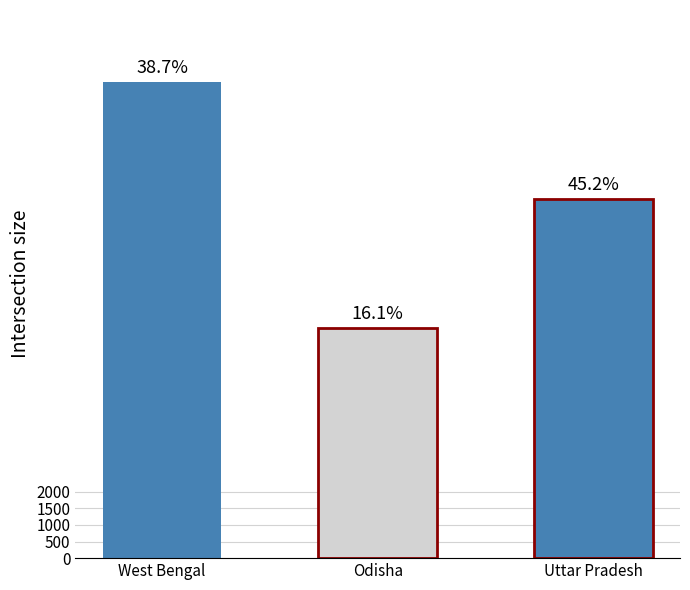

The value of Cereals Rice 2010 at Himachal Pradesh is 23.9. True or false?

False